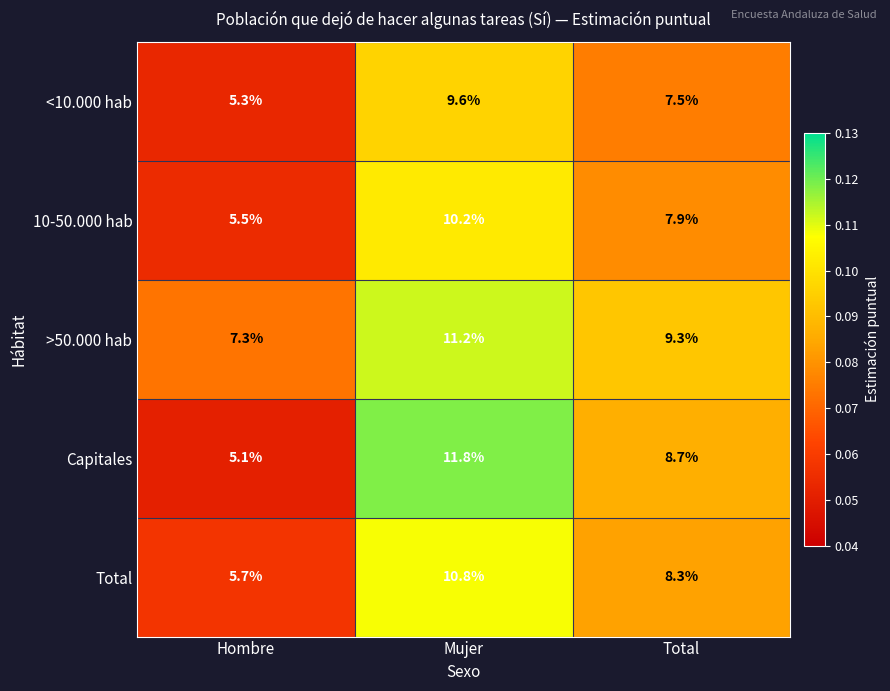

What is the difference between the <10.000 hab values at Mujer and Hombre?

4.3